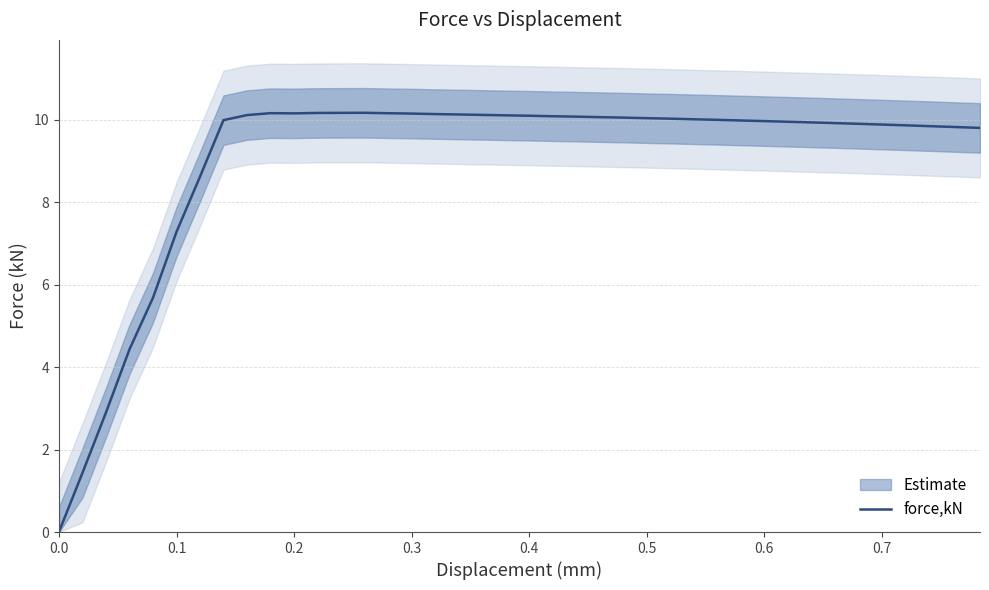

What is the maximum value for force,kN?

10.2